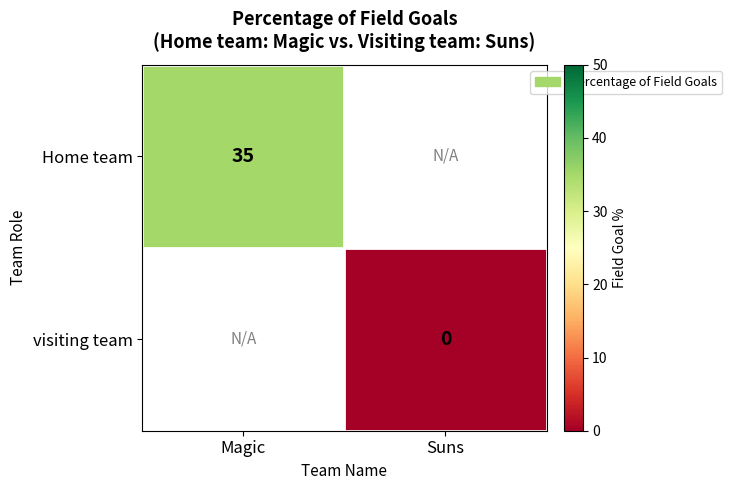

Is the value of visiting team at Suns greater than the value of Home team at Magic?

No